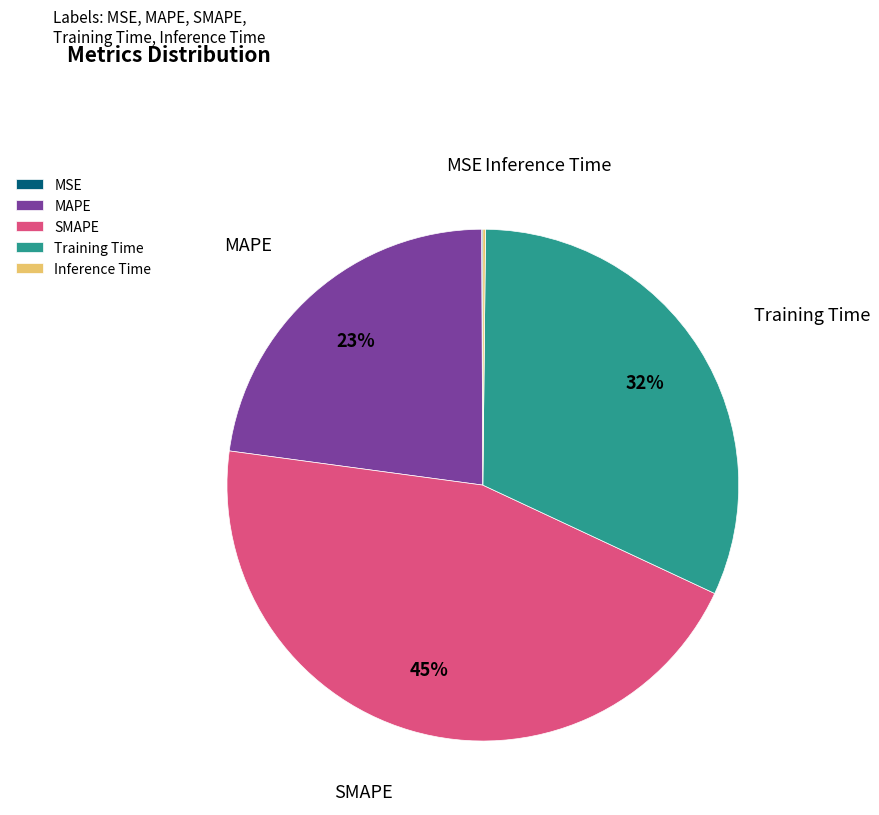

Do Training Time and MAPE together represent more than half of the pie?

Yes